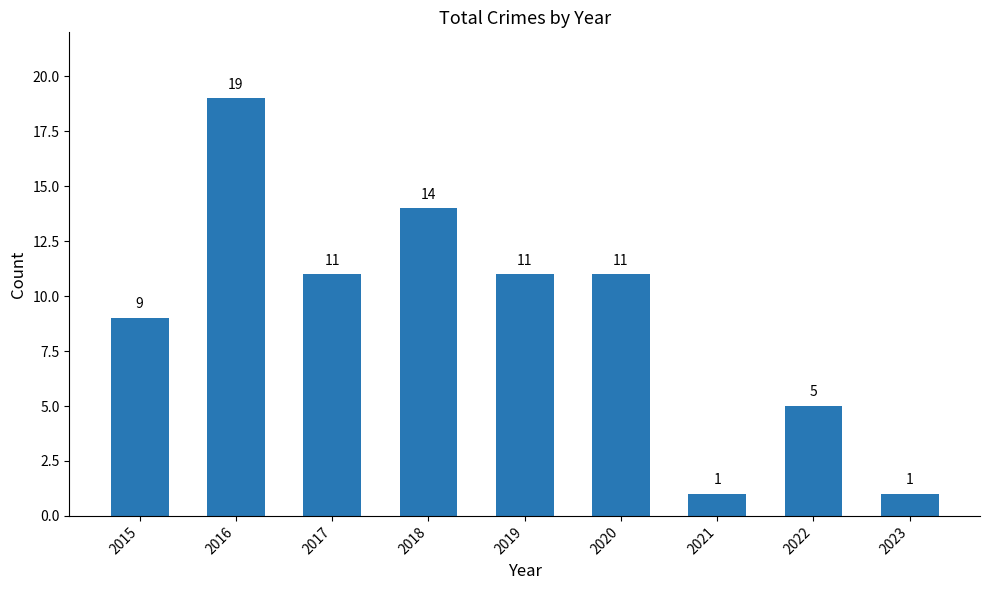

The value at 2020 is 11. True or false?

True